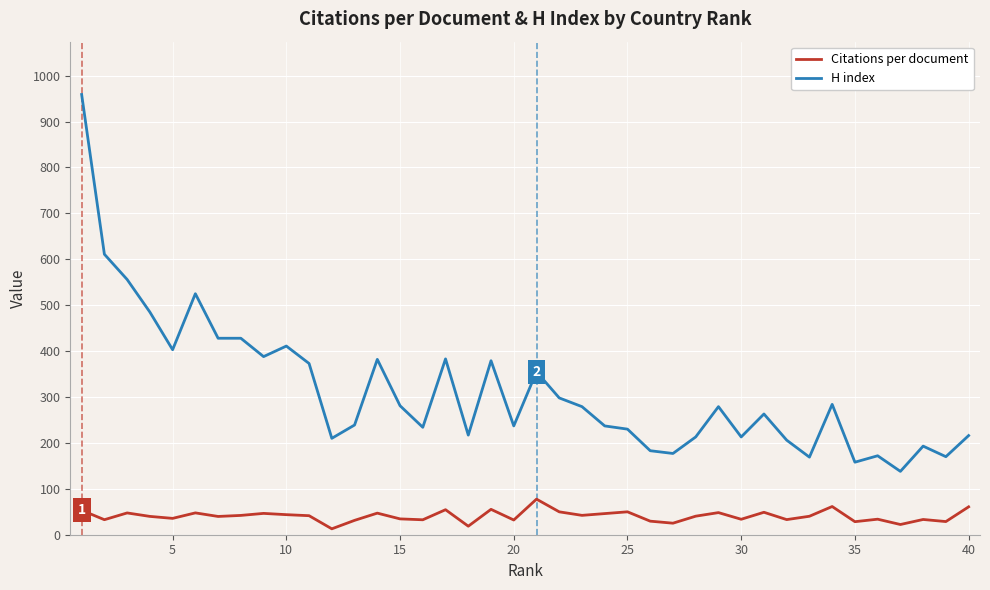

List the series in order of their peak value, highest first.

H index, Citations per document